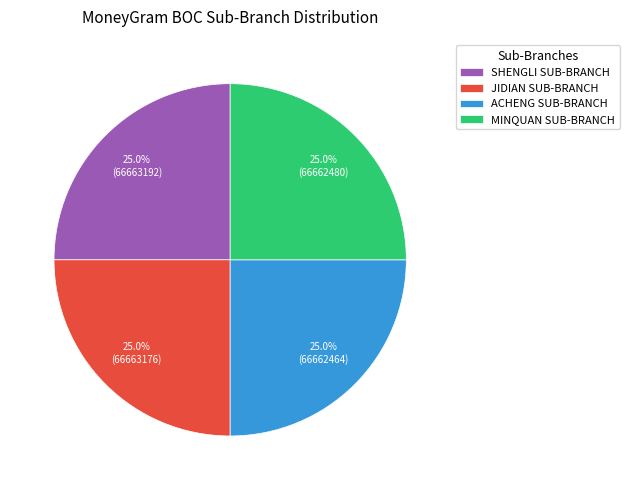

Approximately how many times larger is the value at JIDIAN SUB-BRANCH compared to SHENGLI SUB-BRANCH?

1.0